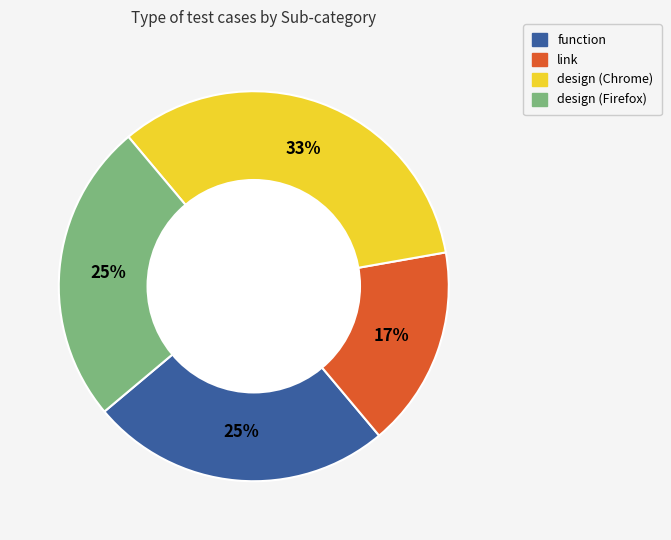

Which has a higher value, design (Chrome) or function?

design (Chrome)